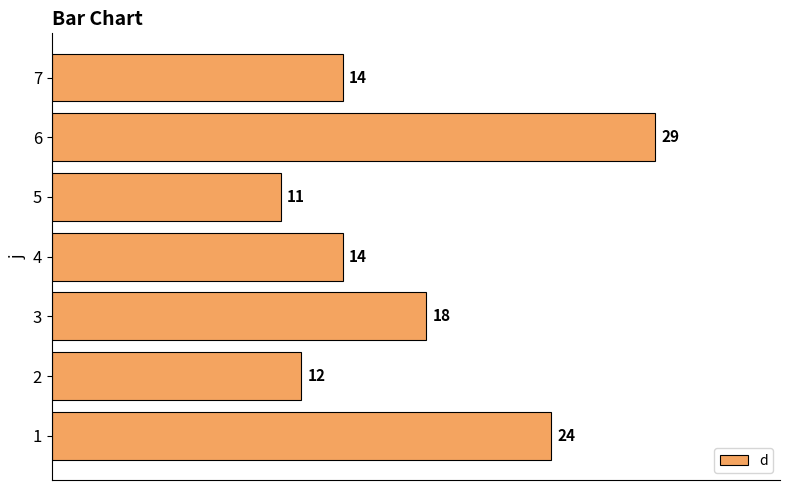

The value at 3 is 26. True or false?

False